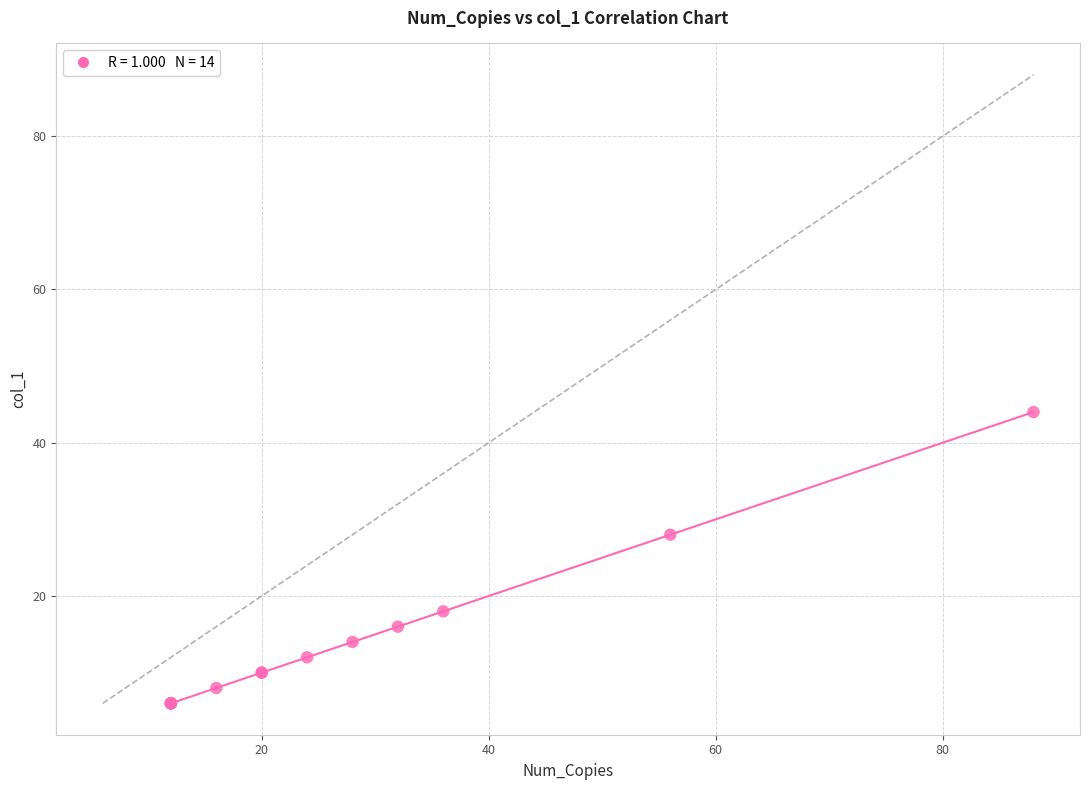

What Y value in the scatter plot is closest to 25?

28